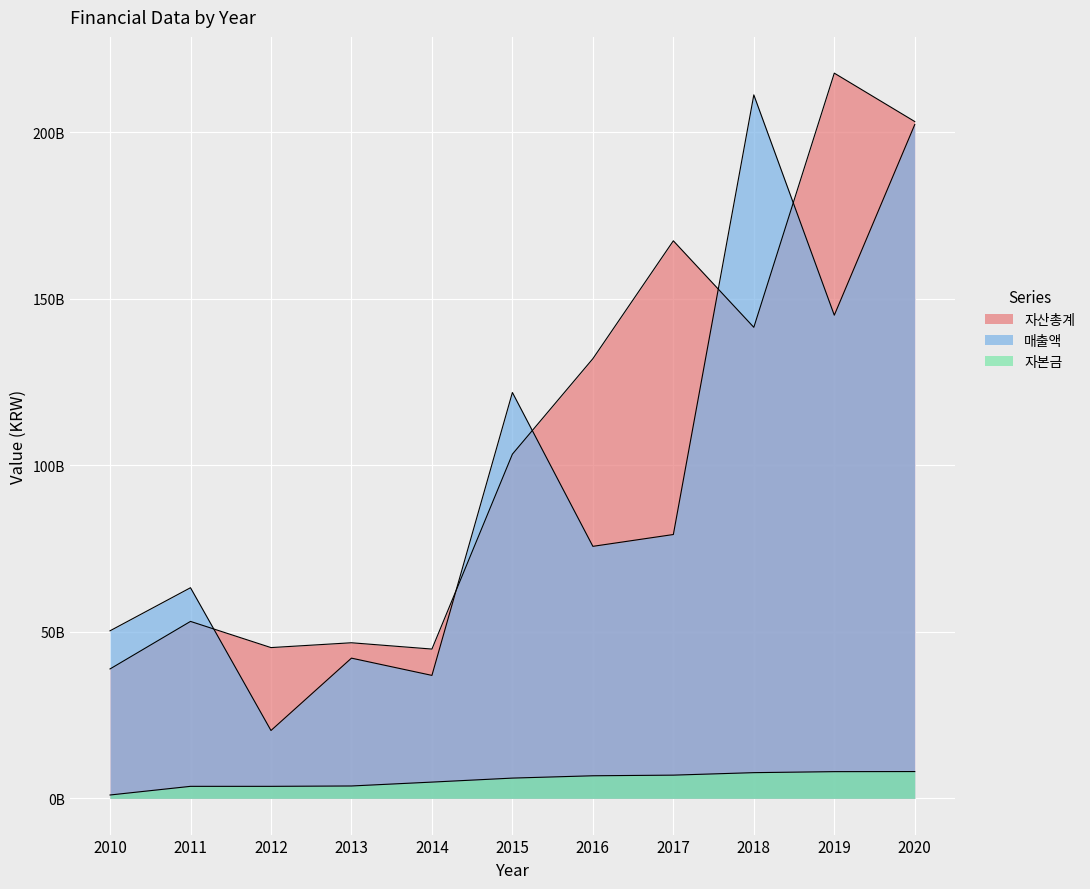

What is the sum of the 매출액 values at 2010 and 2018?

261620820061